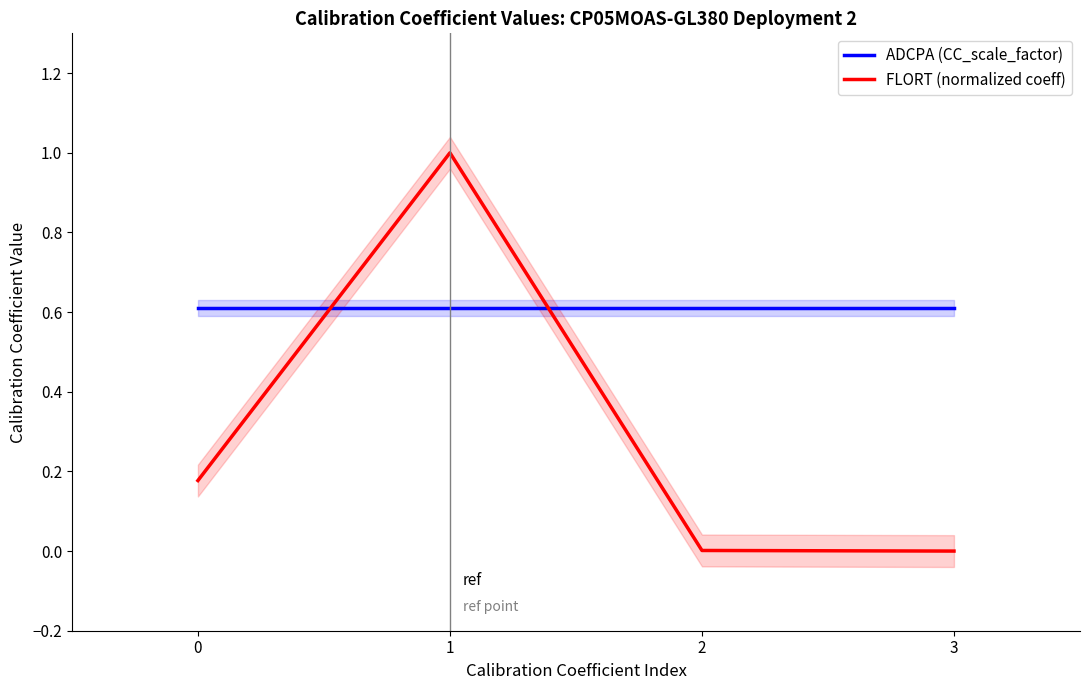

The value of ADCPA (CC_scale_factor) at 0 is 0.6. True or false?

True